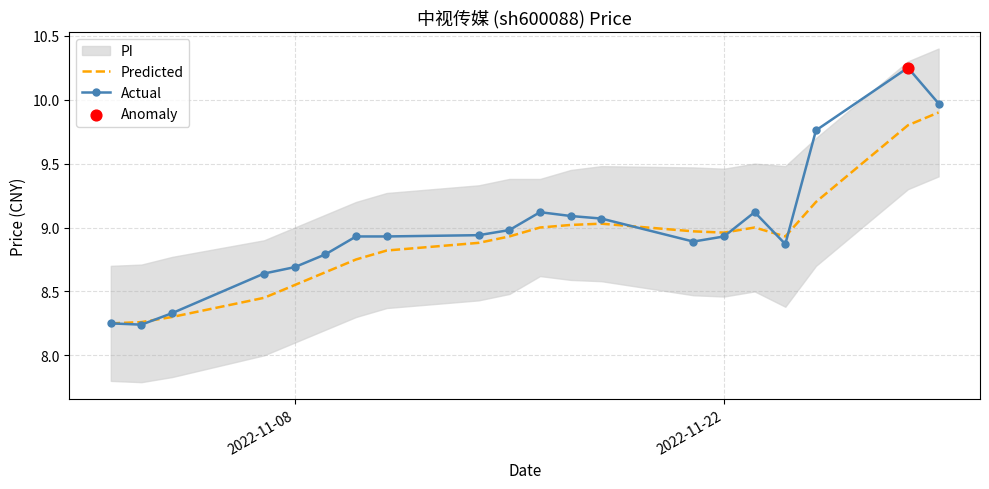

Which series contains the highest Y value?

Actual